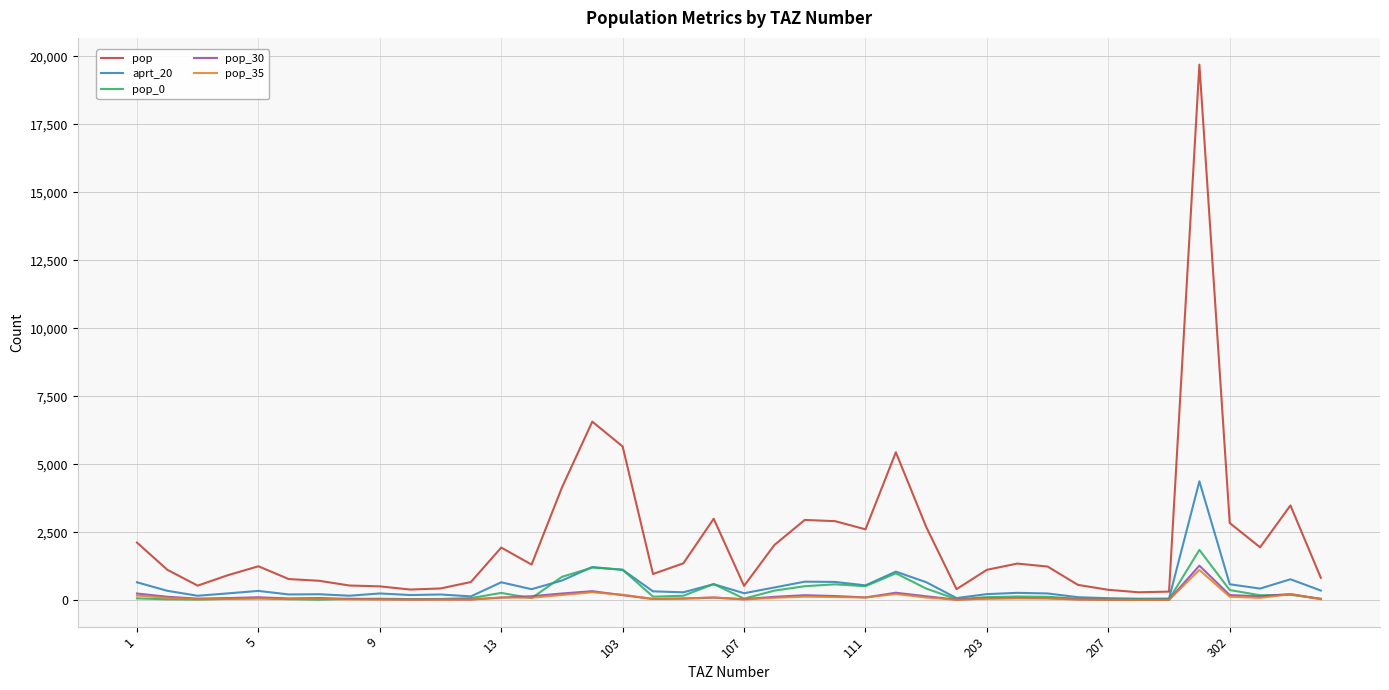

In pop_0, how many points are lower than both neighbors (excluding endpoints)?

10